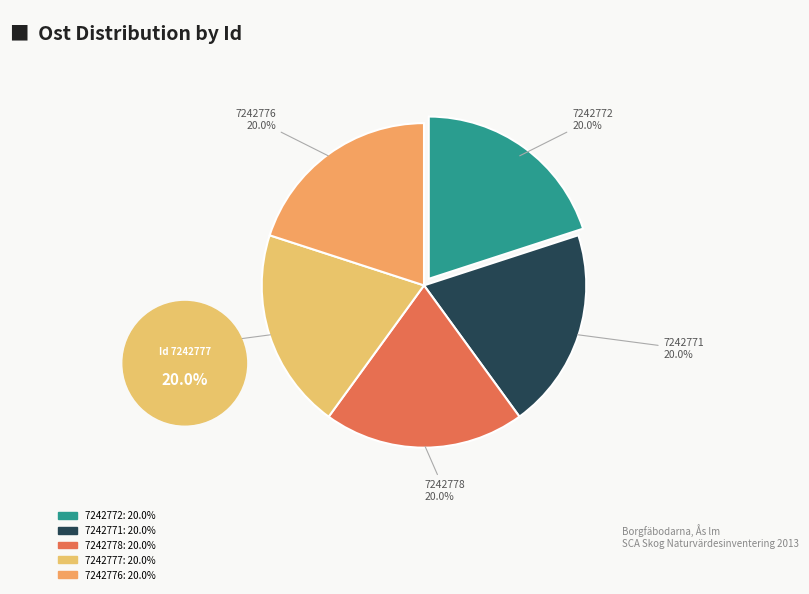

What is the ratio of the value at 7242778 to the value at 7242771?

1.0